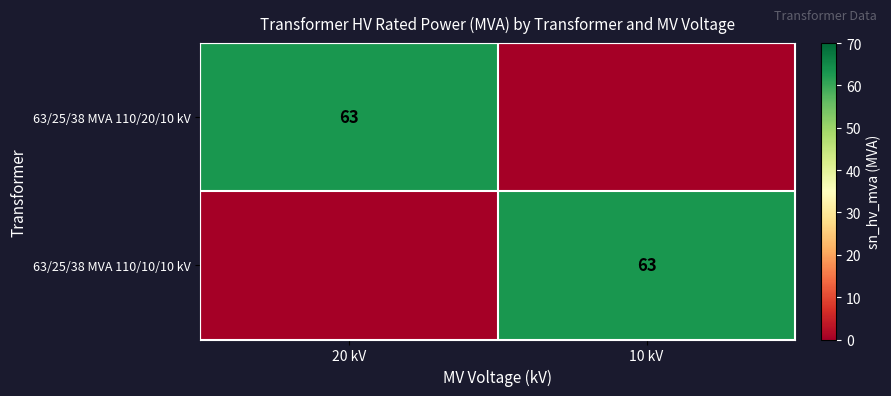

The value of 63/25/38 MVA 110/20/10 kV at 20 kV is 98. True or false?

False